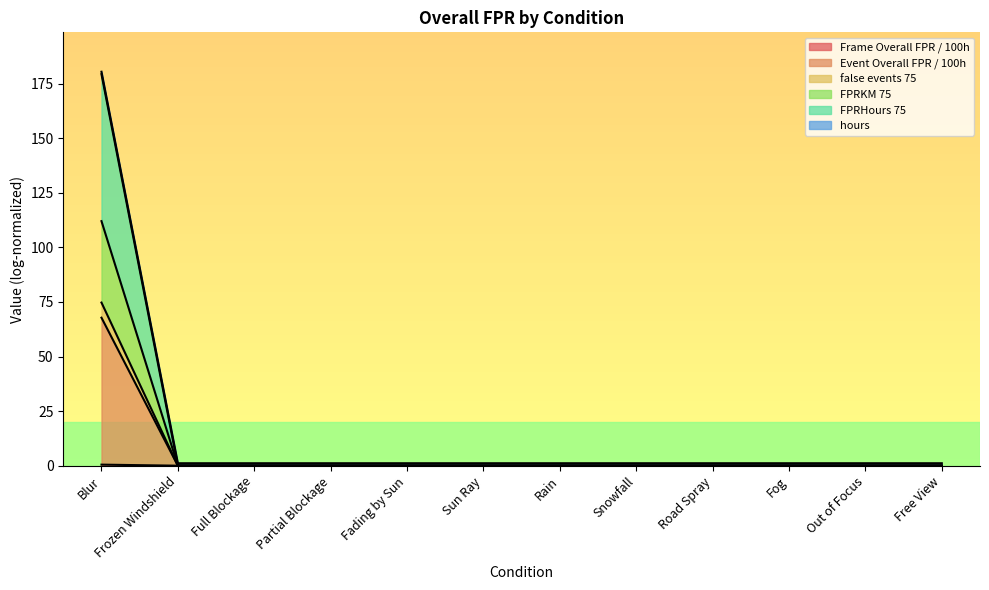

True or false: FPRHours 75 has more than 2 points higher than both neighbors.

False